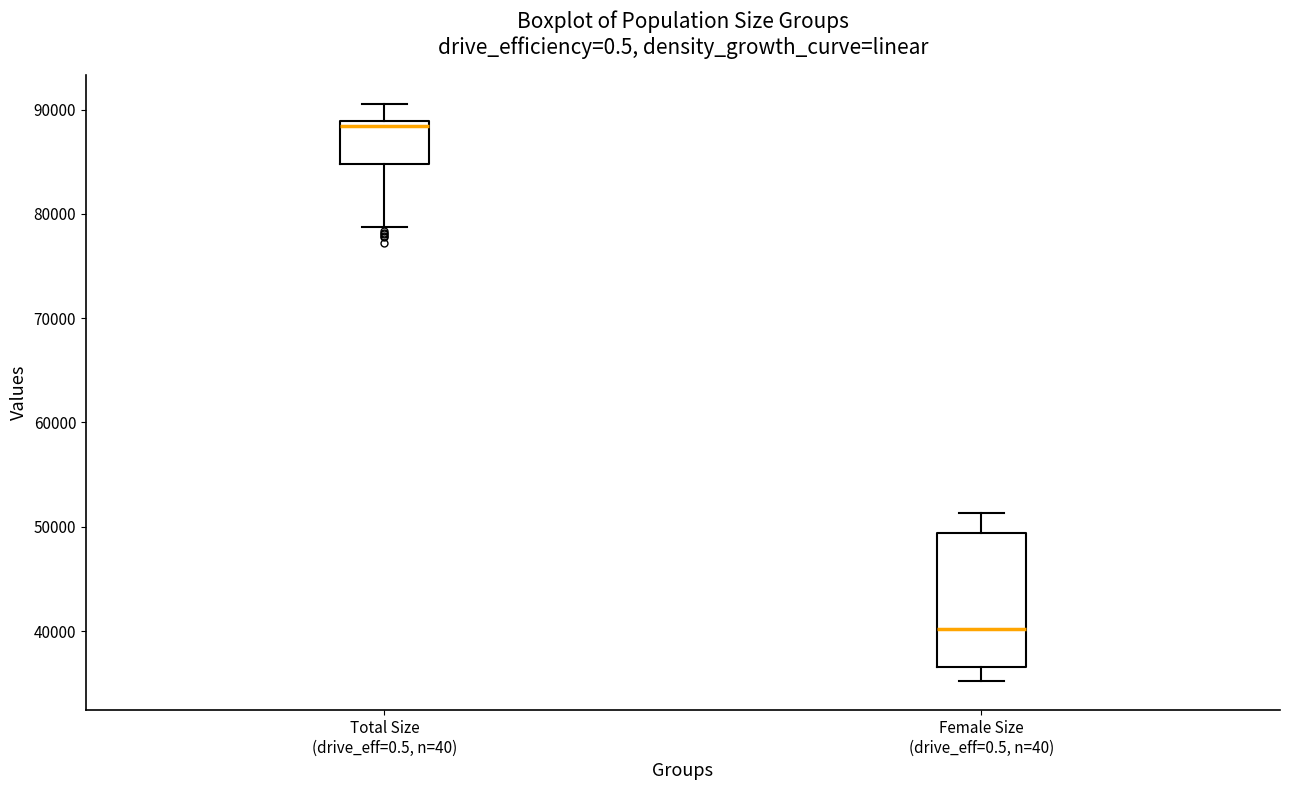

Reading left to right, transcribe this box plot: for each box, give where its median line is, the range the box spans, and where its two whiskers end, as read against the y-axis. The values are not printed on the chart, so give them approximately, as read against the axis.

Total Size (drive_eff=0.5, n=40): median 88000, box 85000 to 89000, whiskers 79000 to 91000
Female Size (drive_eff=0.5, n=40): median 40000, box 37000 to 49000, whiskers 35000 to 51000